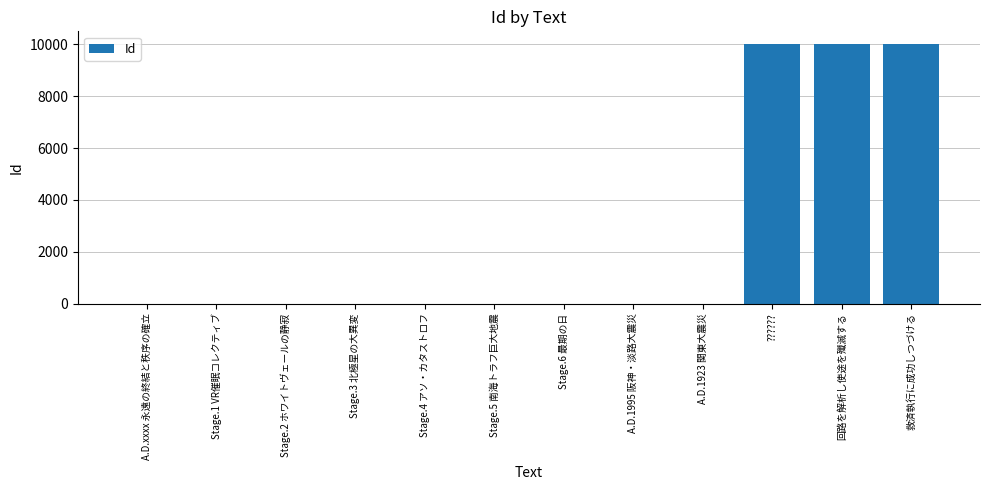

What is the ratio of the value at A.D.1923 関東大震災 to the value at Stage.3 北極星の大異変?

2.7